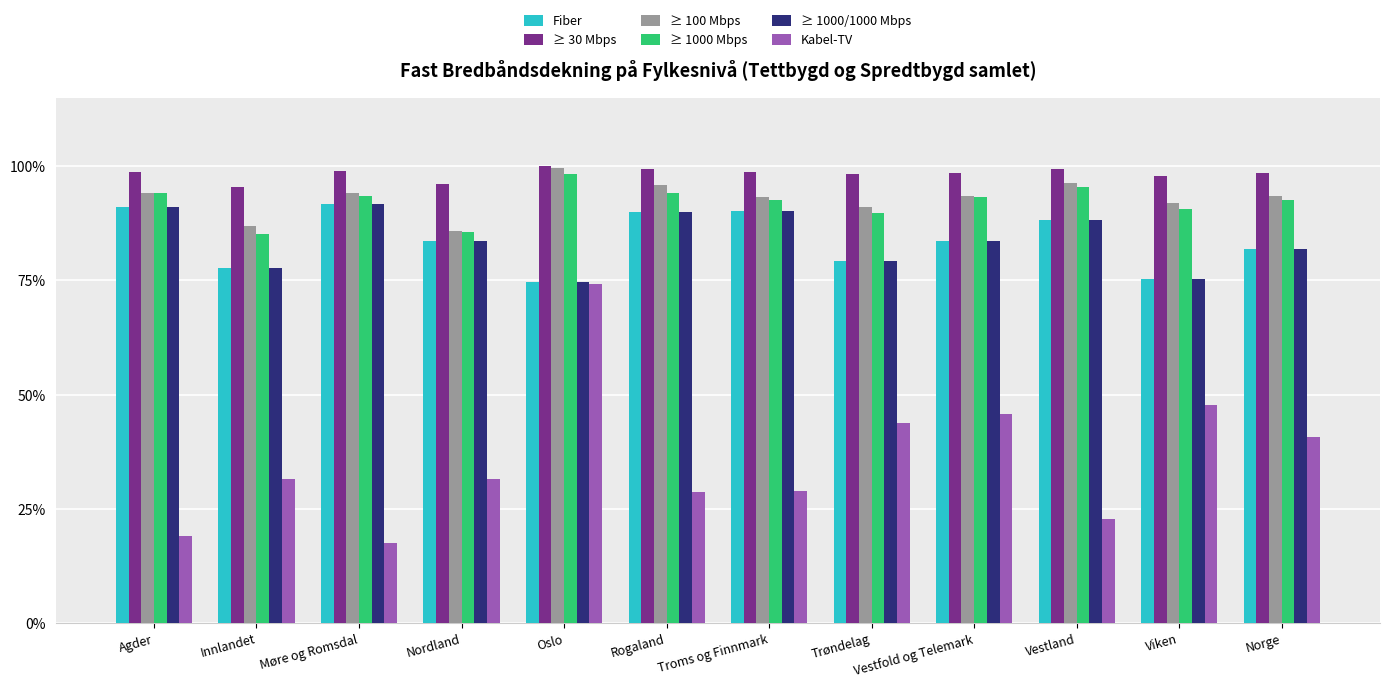

Read the Kabel-TV value at Norge.

40.7